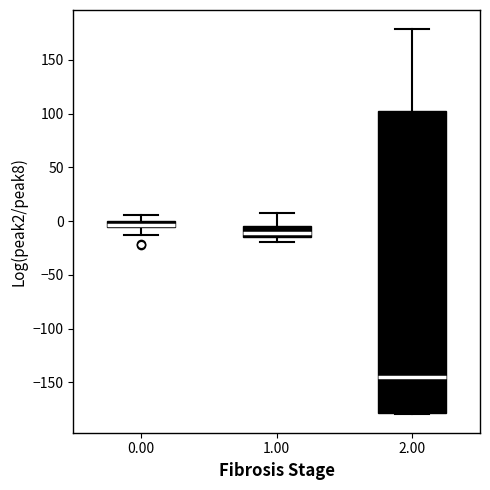

Comparing the boxes themselves (not the whiskers), which one is the tallest?

2.00